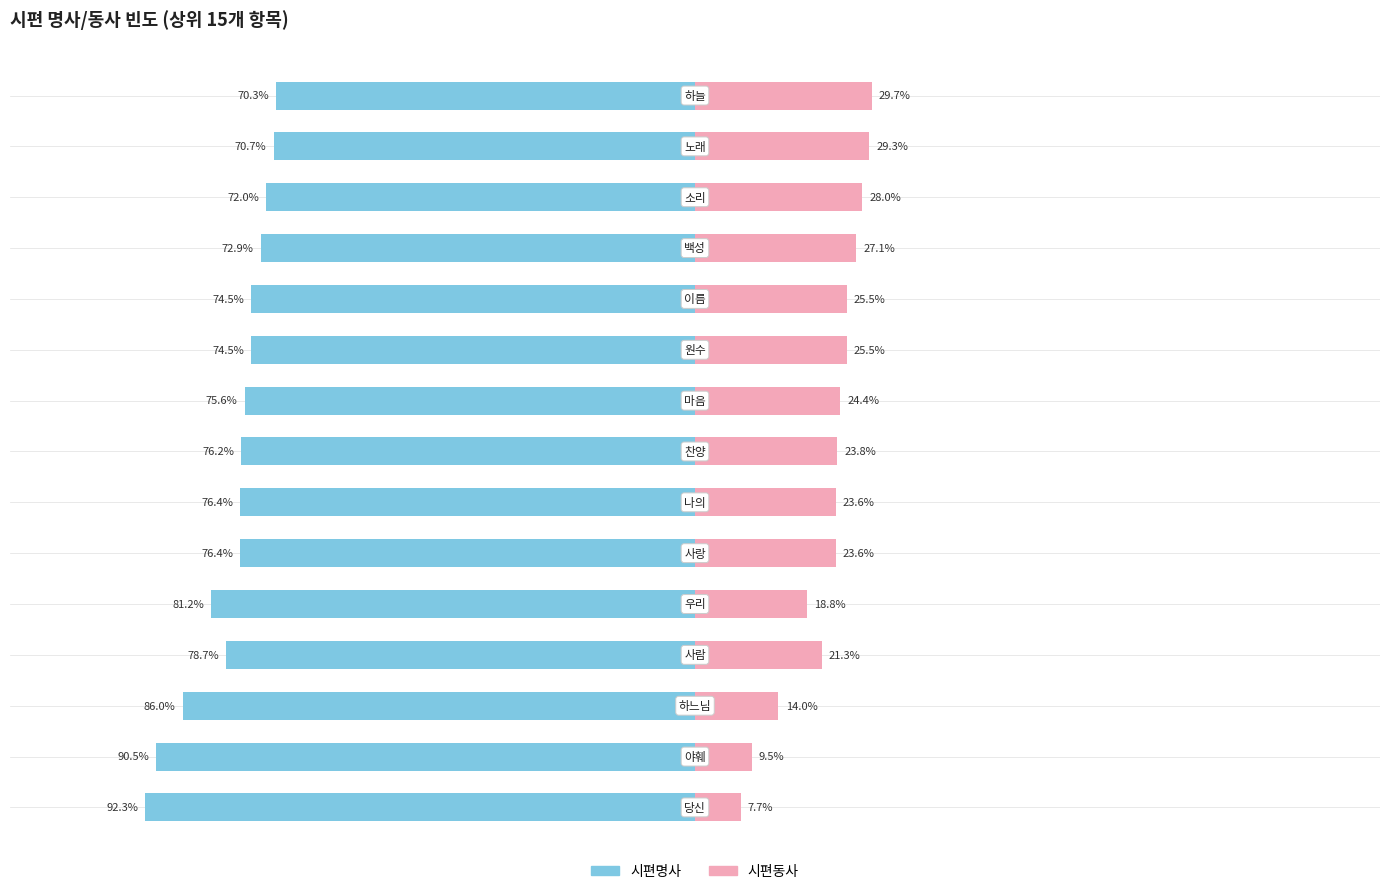

How many data points in 시편명사 are above -76?

7